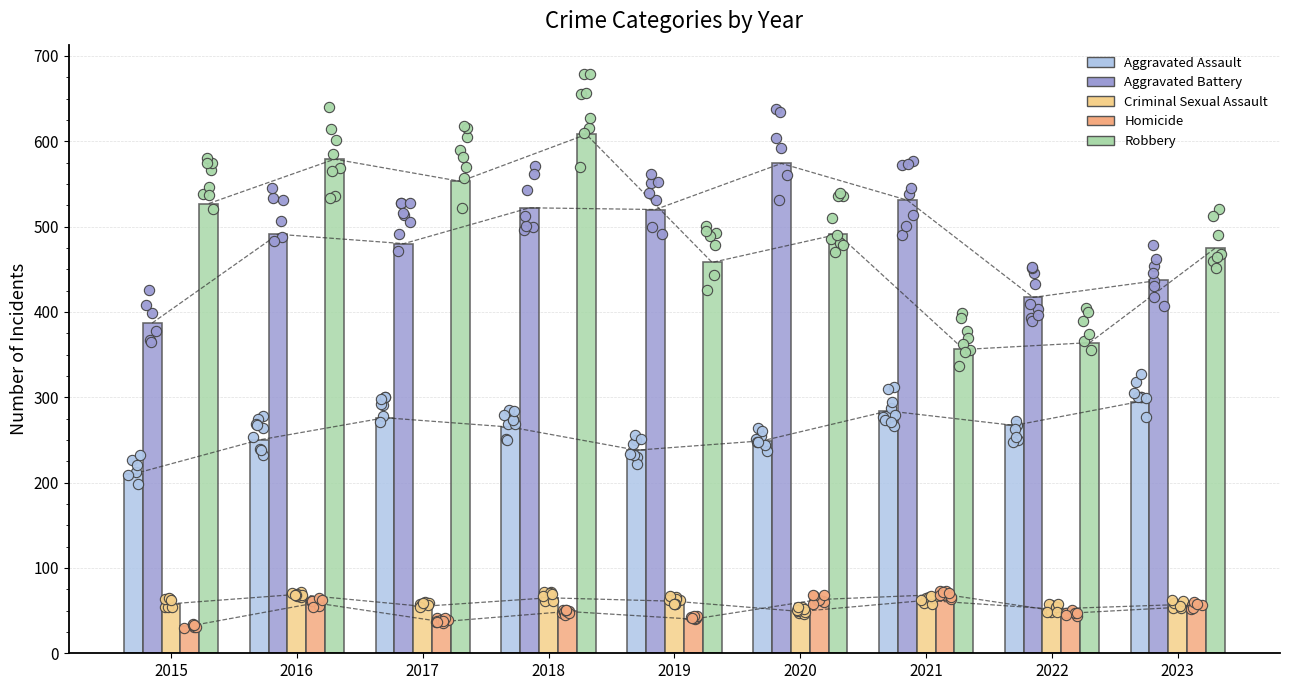

What are all the series names shown in the legend?

Aggravated Assault, Aggravated Battery, Criminal Sexual Assault, Homicide, Robbery